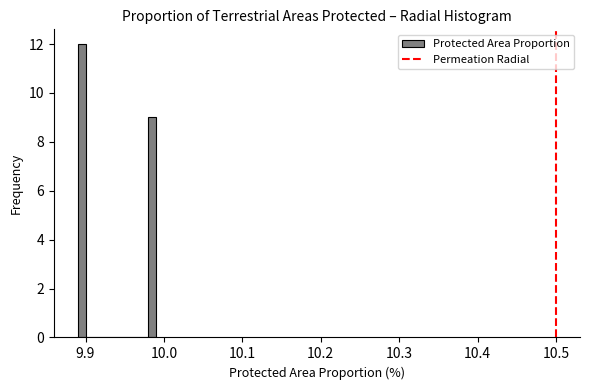

Around what value on the x-axis is the tallest bar? Give the approximate position of its centre, as read against the axis.

9.90